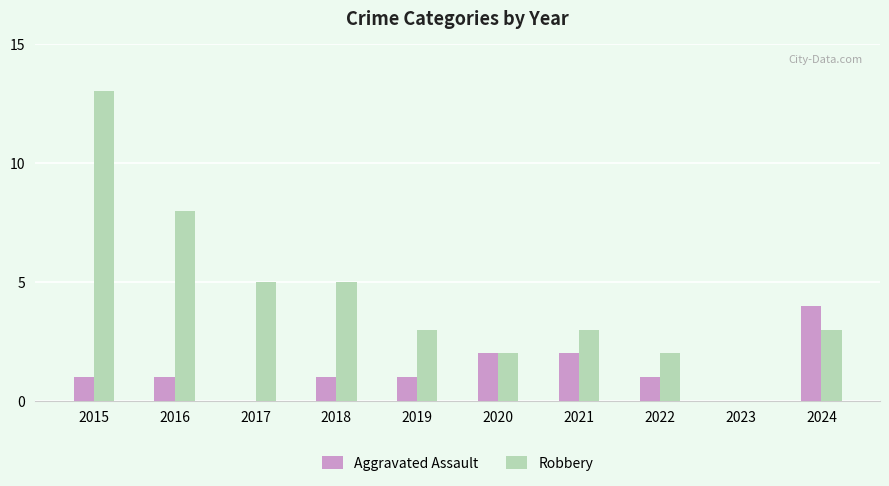

Which series has the largest total across all categories?

Robbery